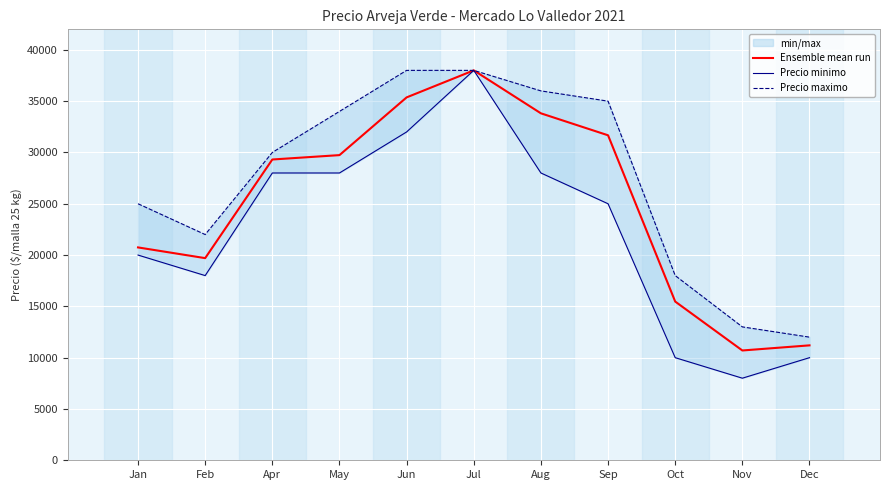

How many interior local valleys does the Ensemble mean run series have?

2